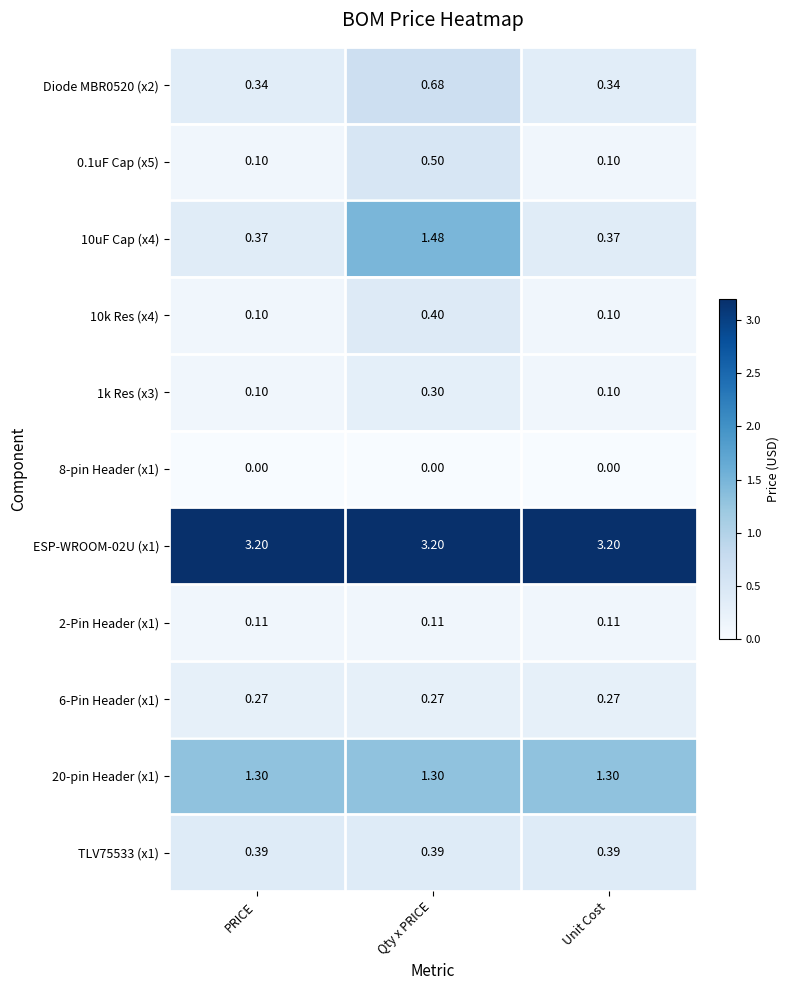

How many series are shown in this chart?

11